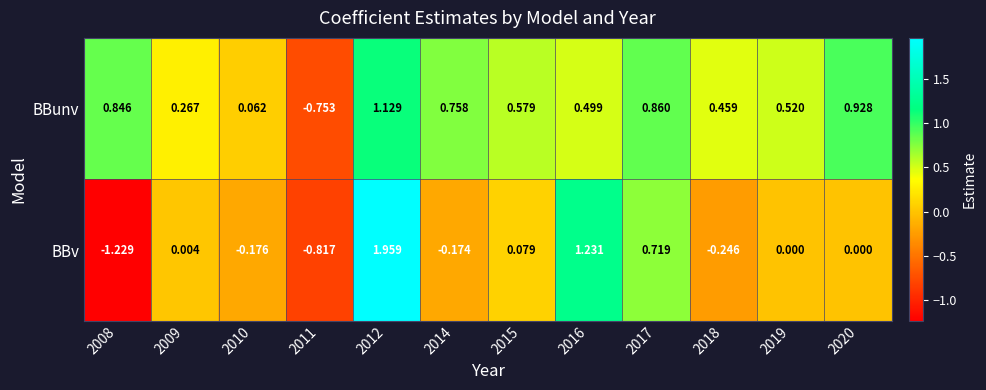

Rank the series at 2014 from lowest to highest value.

BBv, BBunv